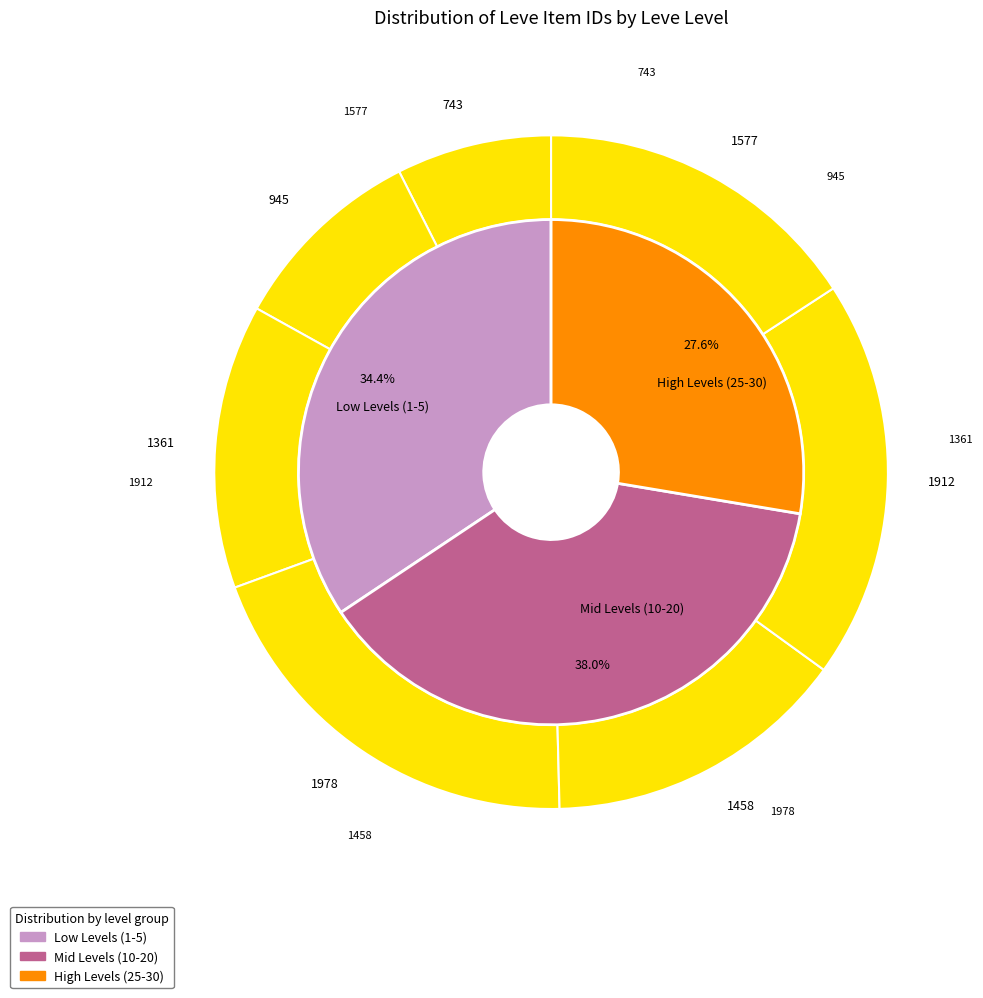

What percentage is NOT represented by 5?

96.8%